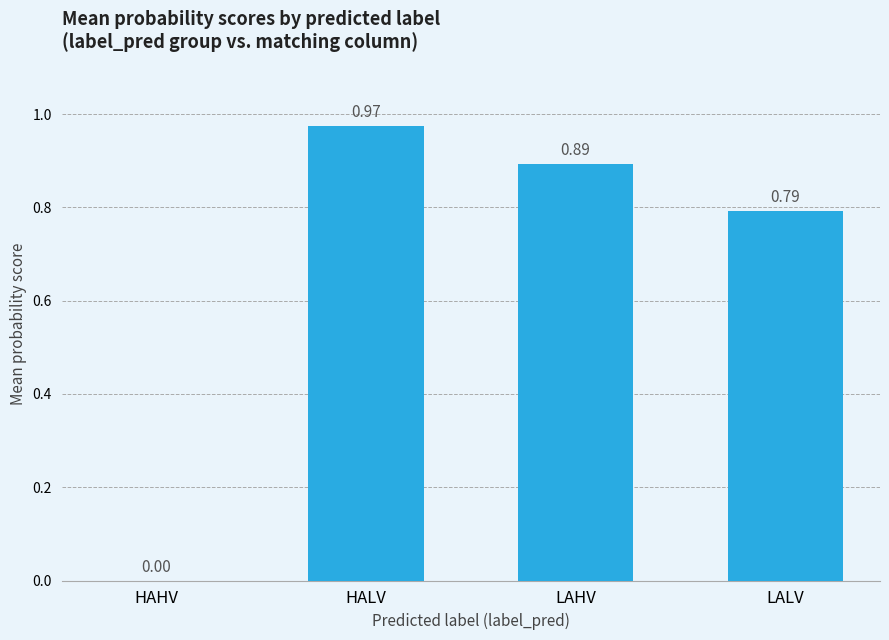

Which label corresponds to the largest value in the chart?

HALV